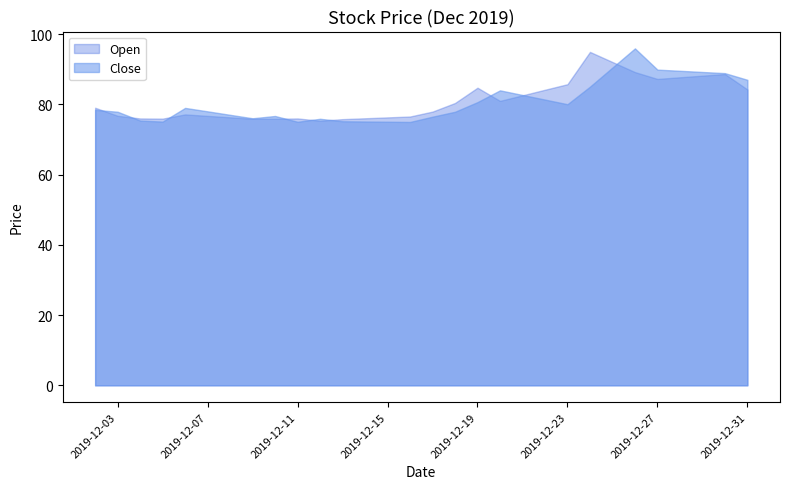

Reading left to right, transcribe all the data shown in this chart.

Close: 78.5	77.9	75.4	75.1	79.0	78.0	77.0	76.0	76.7	75.0	75.9	75.2	75.1	75.1	75.0	76.5	77.9	80.7	84.0	82.7	81.4	80.0	85.0	90.5	96.0	89.9	89.6	89.2	88.9	87.0
Open: 79.0	76.8	76.0	76.0	77.2	76.7	76.3	75.9	75.9	76.0	75.3	75.8	76.0	76.3	76.5	78.0	80.4	84.8	81.0	82.6	84.2	85.8	95.0	92.1	89.2	87.2	87.7	88.2	88.7	84.2